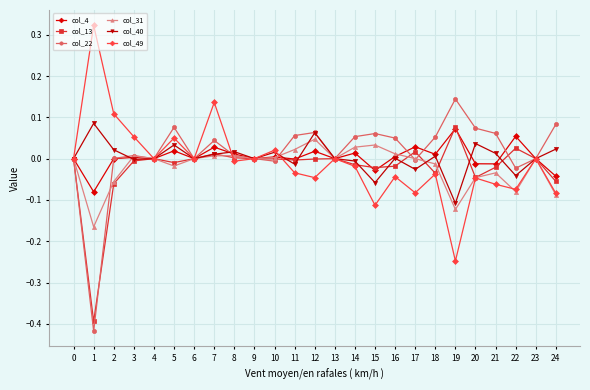

Is it true that col_49 equals 0.2 at 2?

False